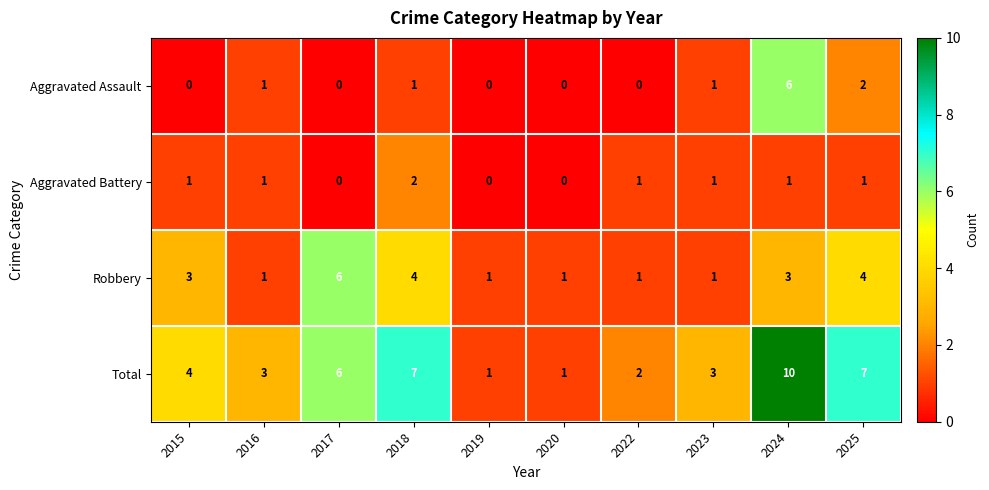

Is it true that Total equals 2 at 2019?

False